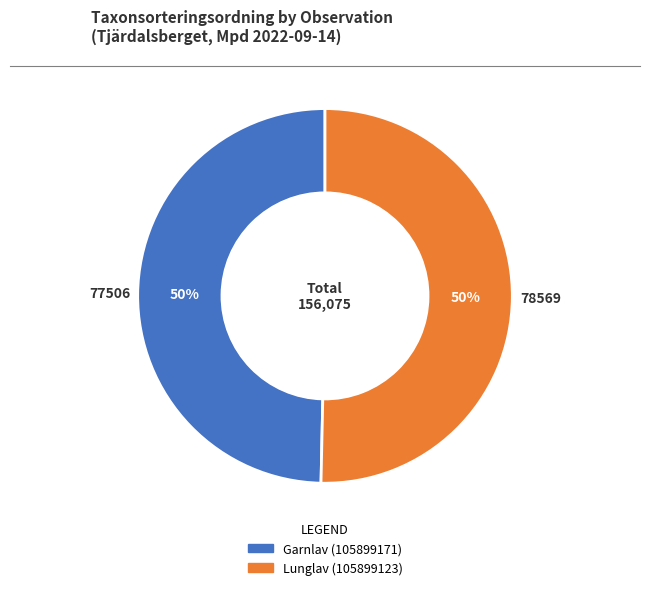

Approximately how many times larger is the value at Lunglav (105899123) compared to Garnlav (105899171)?

1.0